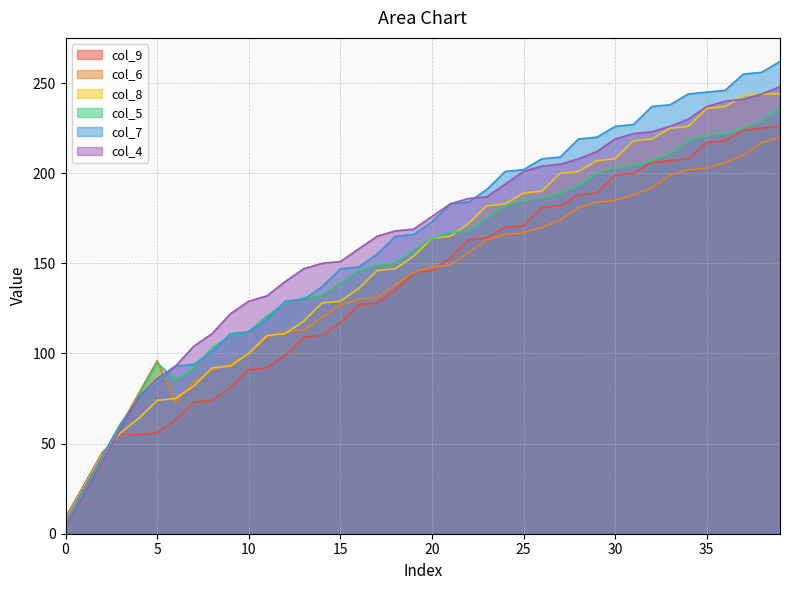

Reading left to right, list all the values displayed in this chart.

col_9: 9	27	45	55	55	56	63	73	74	81	91	92	99	109	110	117	127	128	135	145	146	153	163	164	170	171	181	182	188	189	199	200	206	207	208	217	218	224	225	226
col_6: 6	24	42	60	78	96	73	84	91	94	100	109	112	113	120	127	130	131	138	145	148	149	156	163	166	167	170	174	181	184	185	188	192	199	202	203	206	210	217	220
col_8: 8	26	44	56	64	74	75	82	92	93	100	110	111	118	128	129	136	146	147	154	164	165	172	182	183	189	190	200	201	207	208	218	219	225	226	236	237	243	244	244
col_5: 5	23	41	59	77	95	85	92	103	110	112	121	128	131	132	139	146	149	150	157	164	167	168	175	182	185	186	189	193	200	203	204	207	211	218	221	222	225	229	236
col_7: 7	25	43	61	75	83	93	94	101	111	112	119	129	130	137	147	148	155	165	166	173	183	184	191	201	202	208	209	219	220	226	227	237	238	244	245	246	255	256	262
col_4: 4	22	40	58	76	86	93	104	111	122	129	132	140	147	150	151	158	165	168	169	176	183	186	187	194	201	204	205	208	212	219	222	223	226	230	237	240	241	244	248